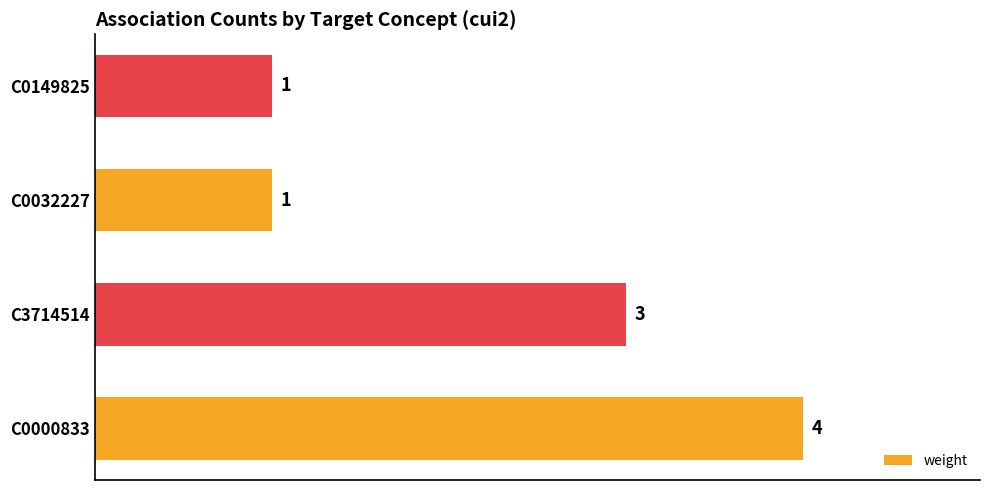

Count the number of categories in the chart.

4